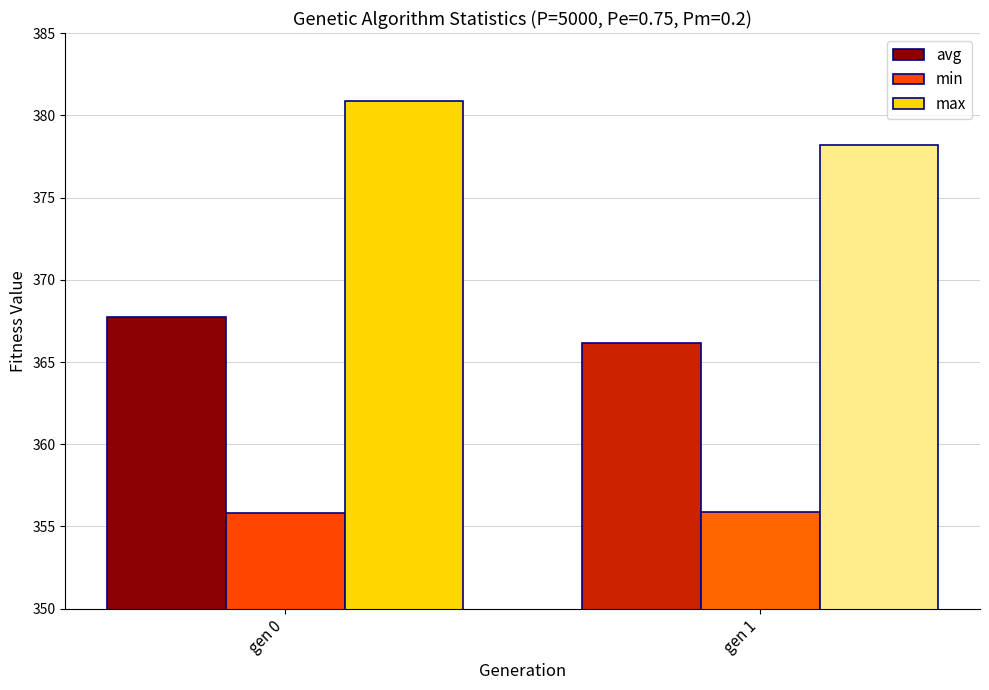

List the series in order of their peak value, lowest first.

min, avg, max